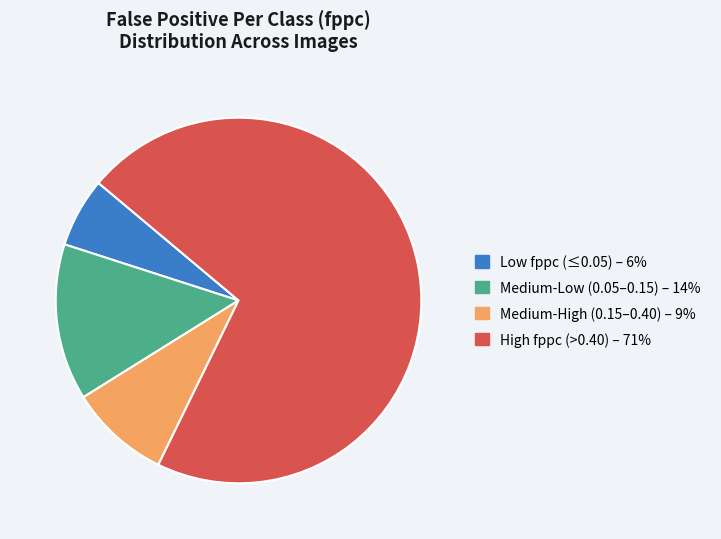

How many slices are in this pie chart?

4